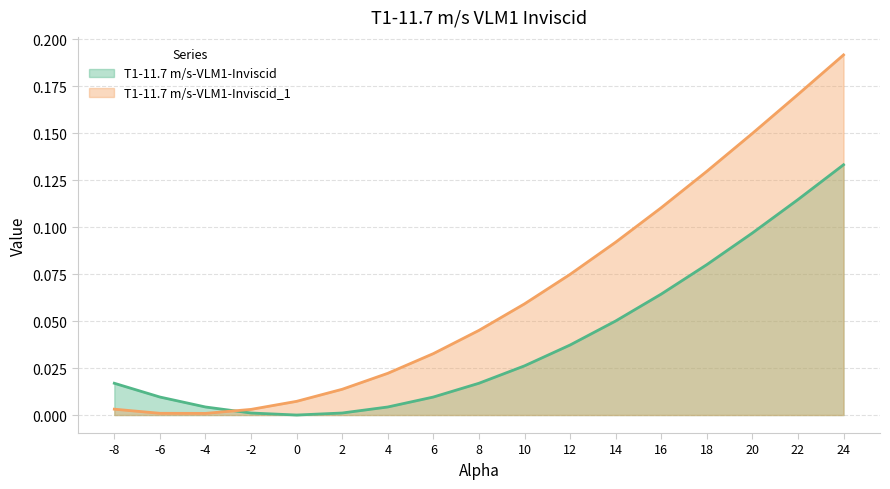

Reading left to right, transcribe all the data shown in this chart.

T1-11.7 m/s-VLM1-Inviscid: -8=0.0	-6=0.0	-4=0.0	-2=0.0	0=0.0	2=0.0	4=0.0	6=0.0	8=0.0	10=0.0	12=0.0	14=0.1	16=0.1	18=0.1	20=0.1	22=0.1	24=0.1
T1-11.7 m/s-VLM1-Inviscid_1: -8=0.0	-6=0.0	-4=0.0	-2=0.0	0=0.0	2=0.0	4=0.0	6=0.0	8=0.0	10=0.1	12=0.1	14=0.1	16=0.1	18=0.1	20=0.1	22=0.2	24=0.2